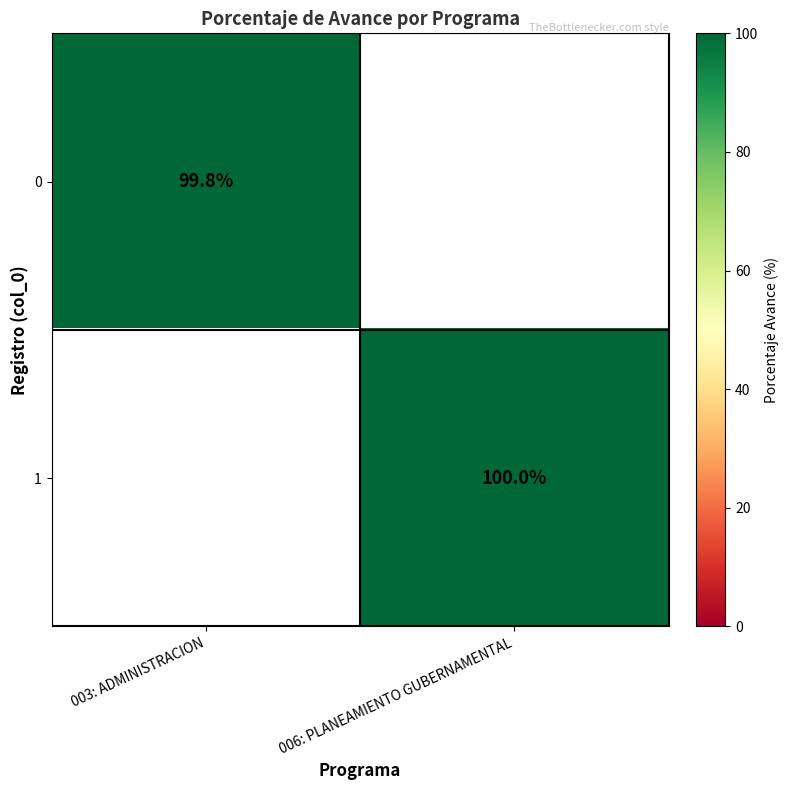

True or false: 1 has a value of 55.5 at 006: PLANEAMIENTO GUBERNAMENTAL.

False